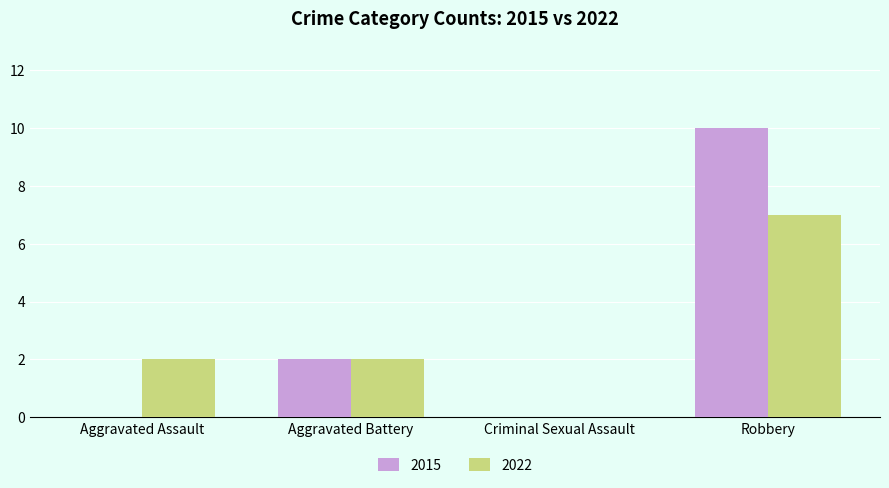

Which series changed the most between Criminal Sexual Assault and Robbery?

2015